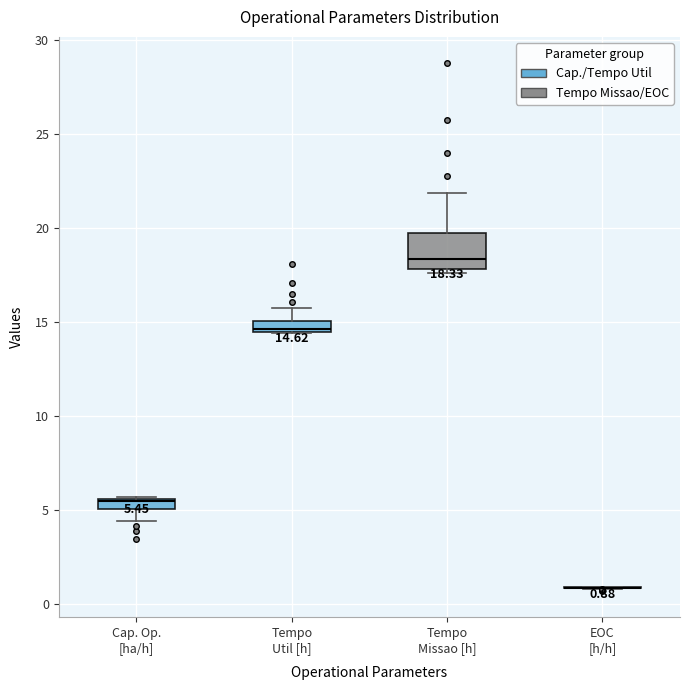

Comparing the boxes themselves (not the whiskers), which one is the tallest?

Tempo Missao [h]